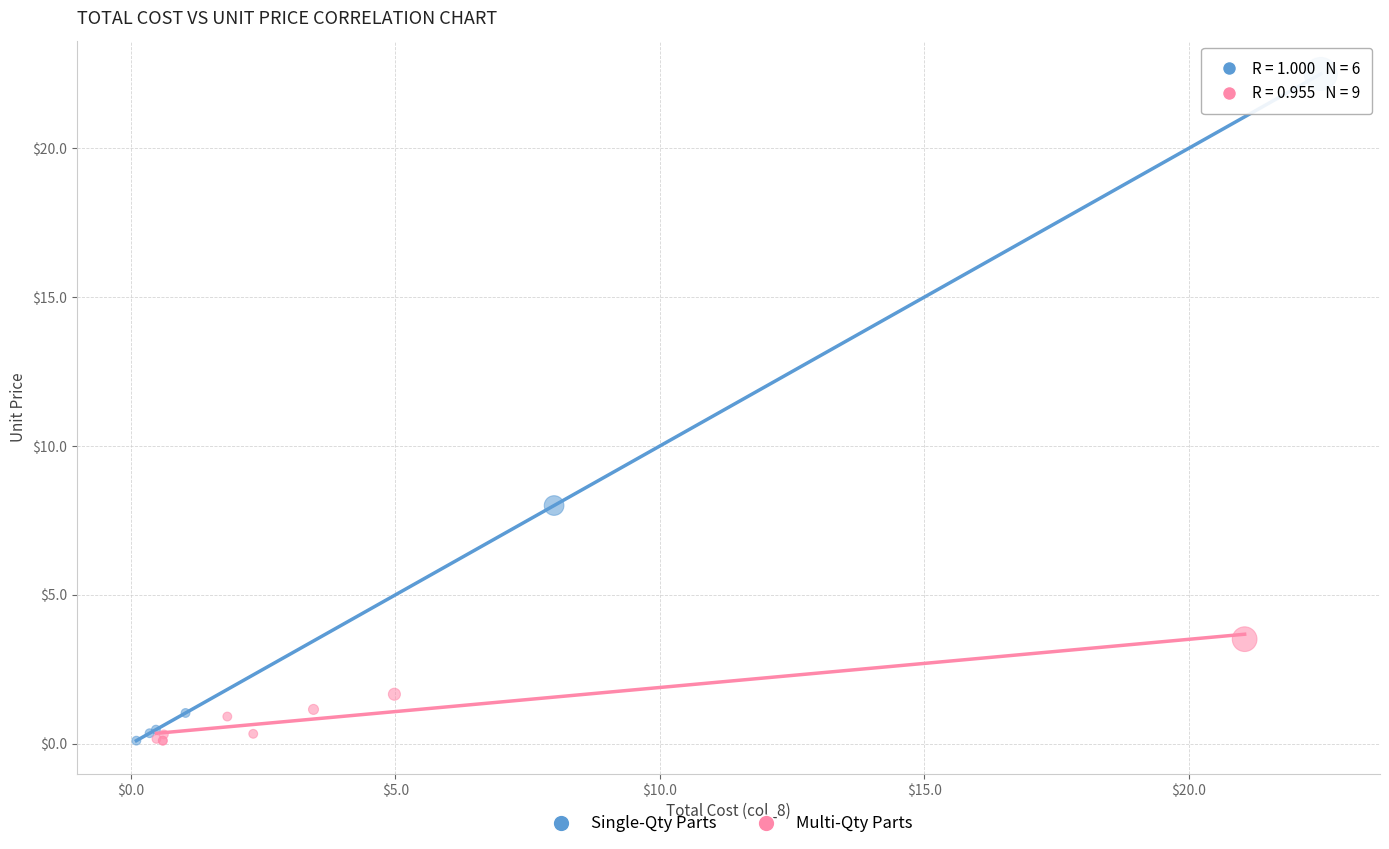

Which series has the largest Y range (max minus min)?

Single-Qty Parts